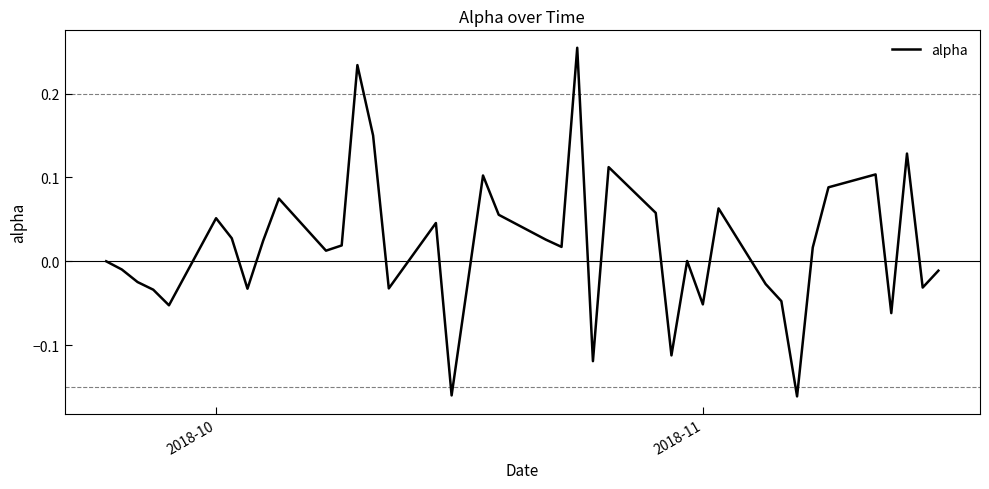

What is the sum of all values?

0.7